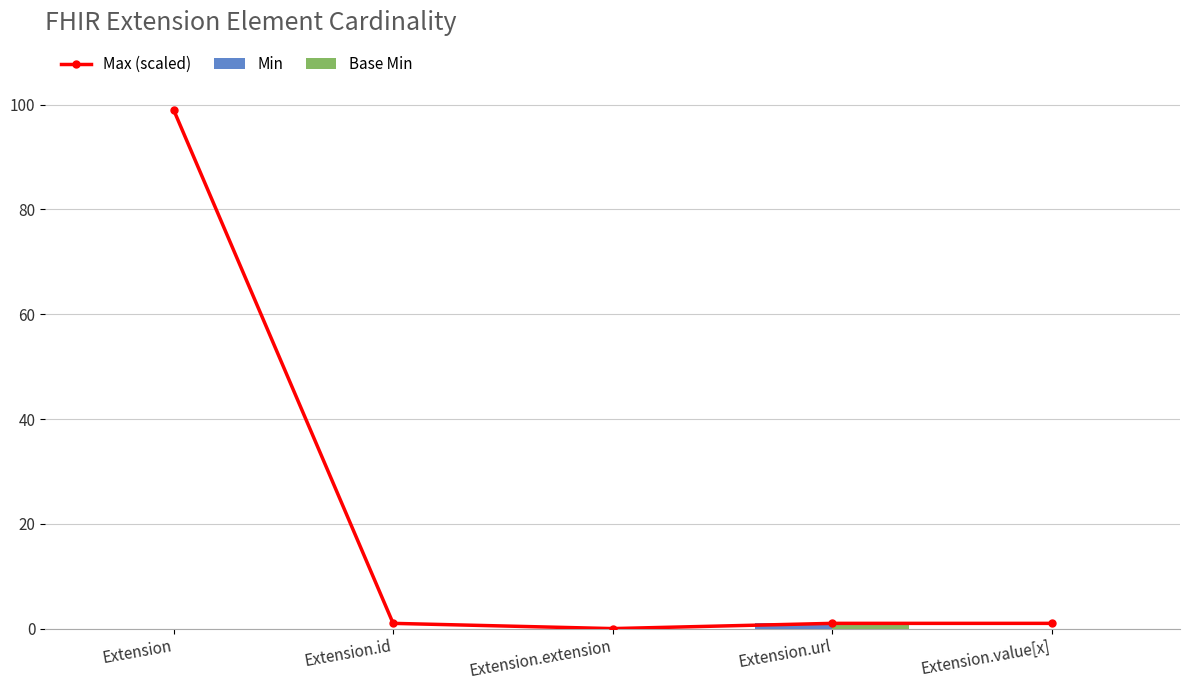

At Extension.extension, list the series in order from largest to smallest.

Max (scaled), Min, Base Min